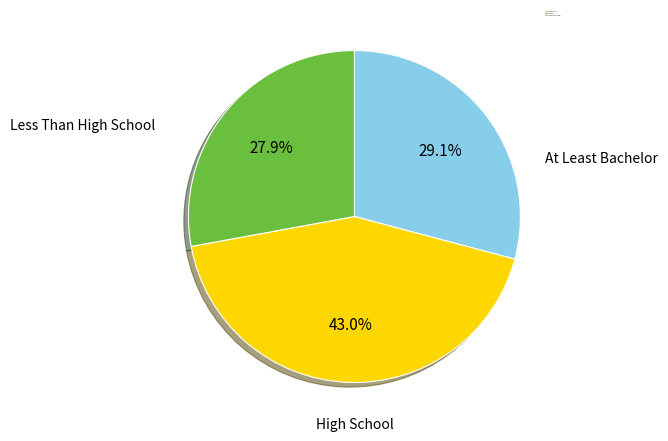

Is there any slice that represents more than half of the pie?

No